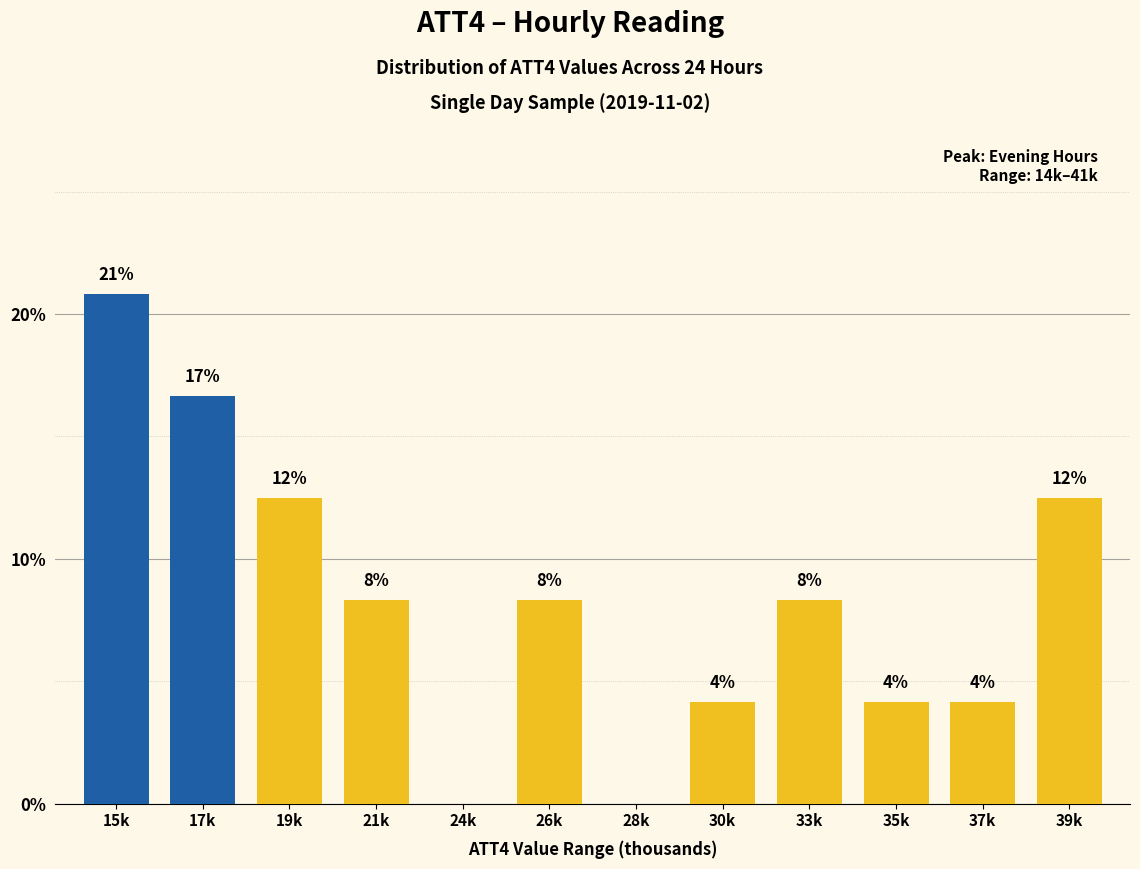

Are the bars horizontal?

No